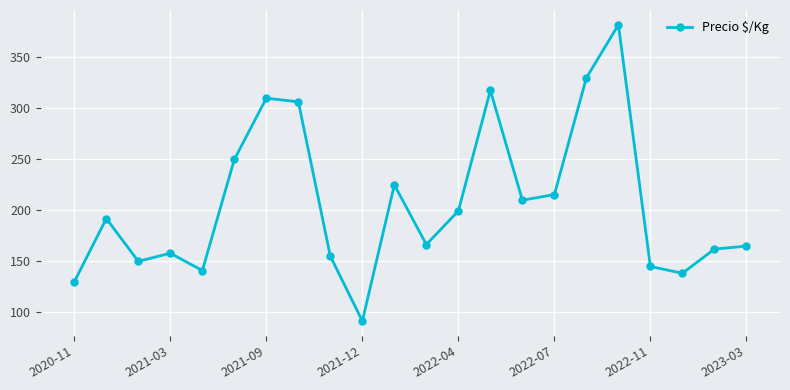

What is the value of the 18th point from the left?

382.0